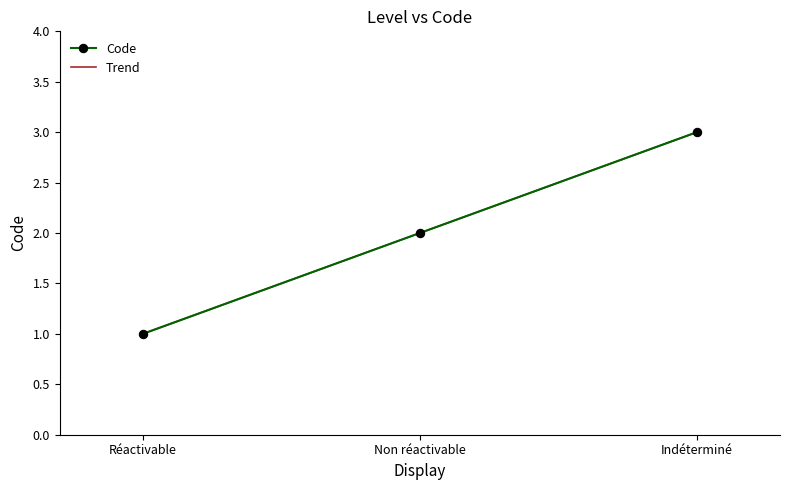

Between Réactivable and Non réactivable, which is larger?

Non réactivable